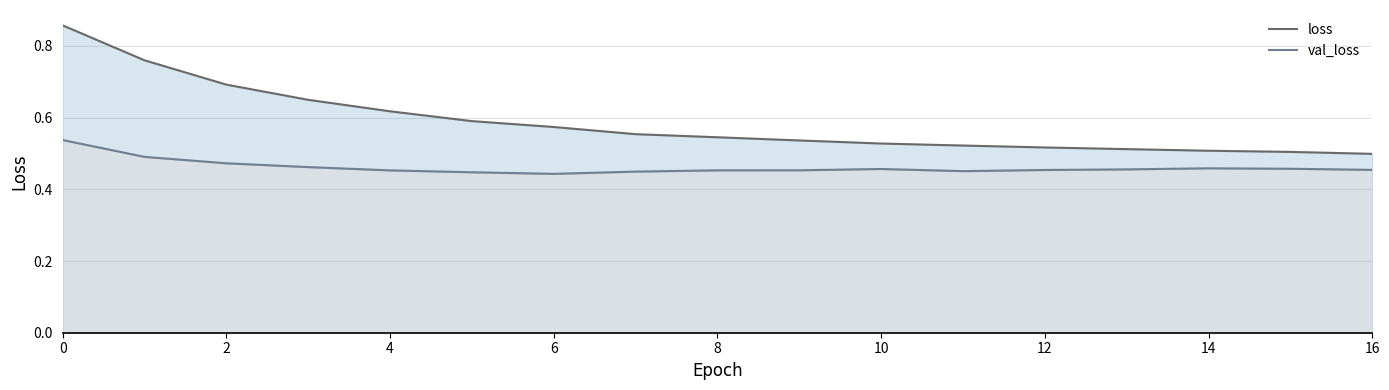

How many lines are shown in the chart?

2